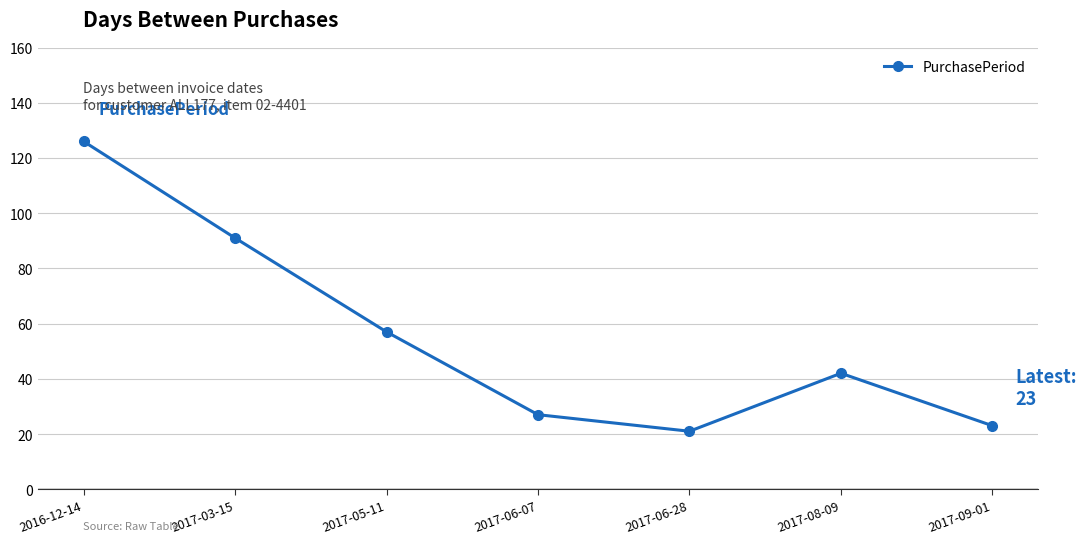

Which category has the lowest value across all series?

2017-06-28